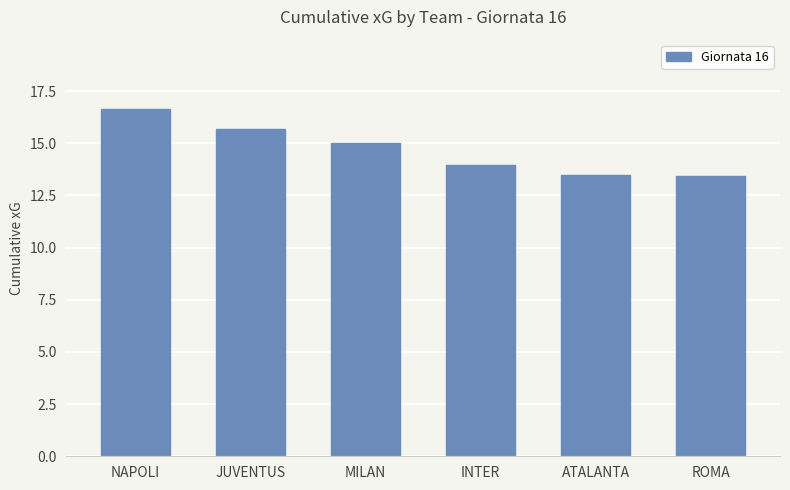

Reading left to right, what are all the values shown in this chart?

16.6	15.7	15.0	14.0	13.5	13.5